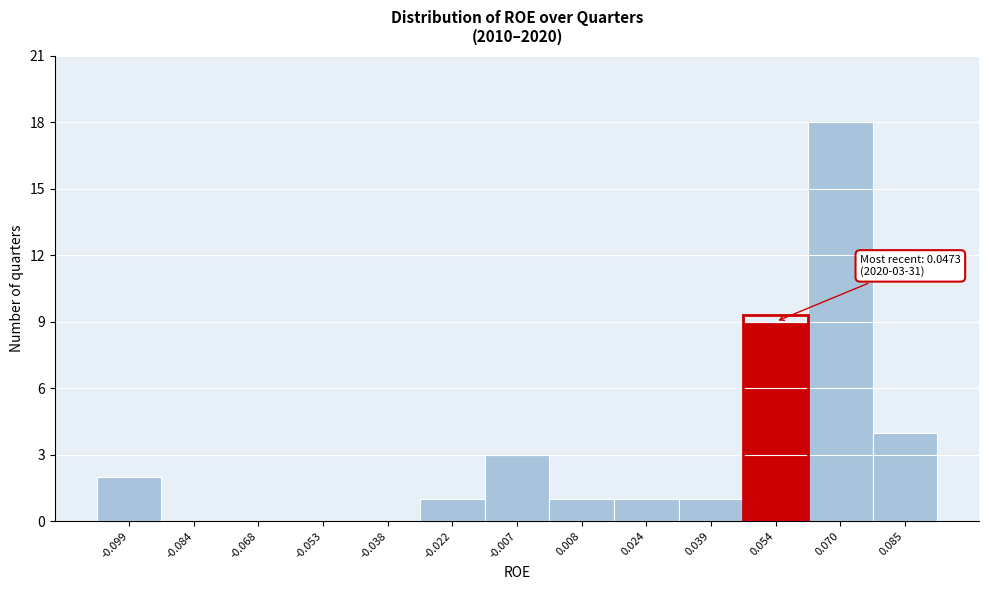

Over which range of the x-axis is the bar tallest?

0.062 to 0.078